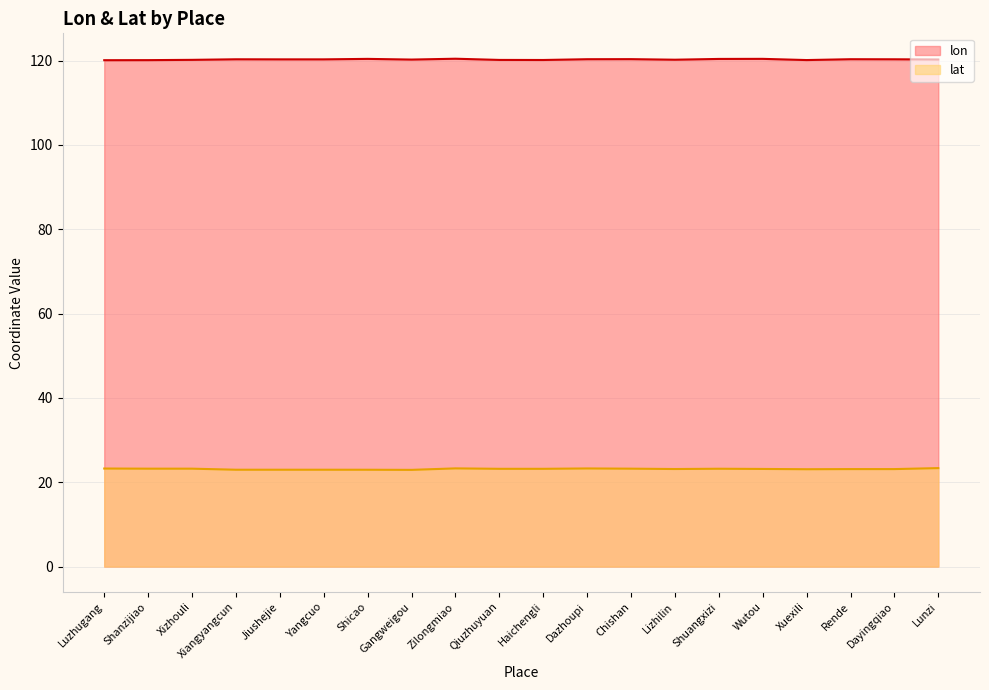

Between Luzhugang and Chishan, which is larger?

Chishan